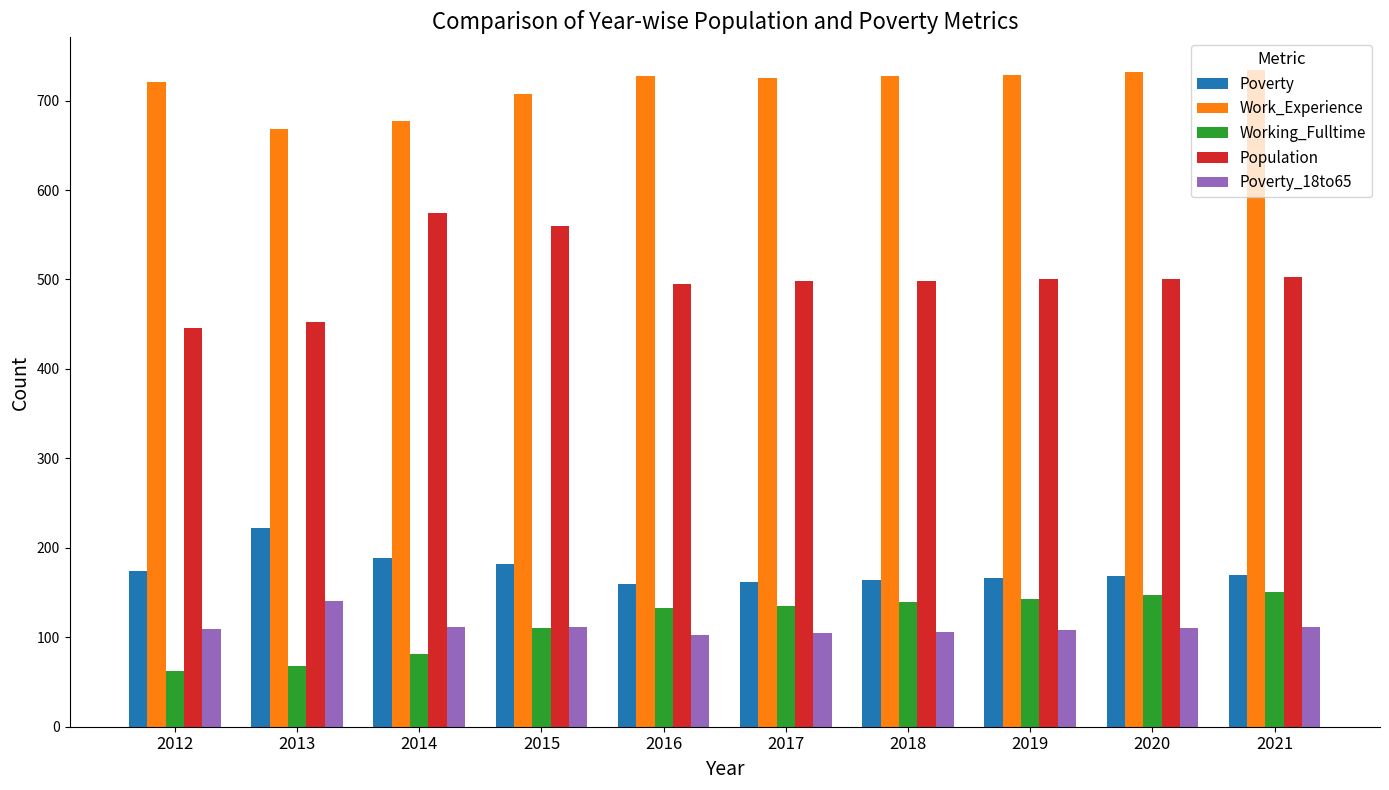

What is the sum of all Poverty_18to65 values?

1116